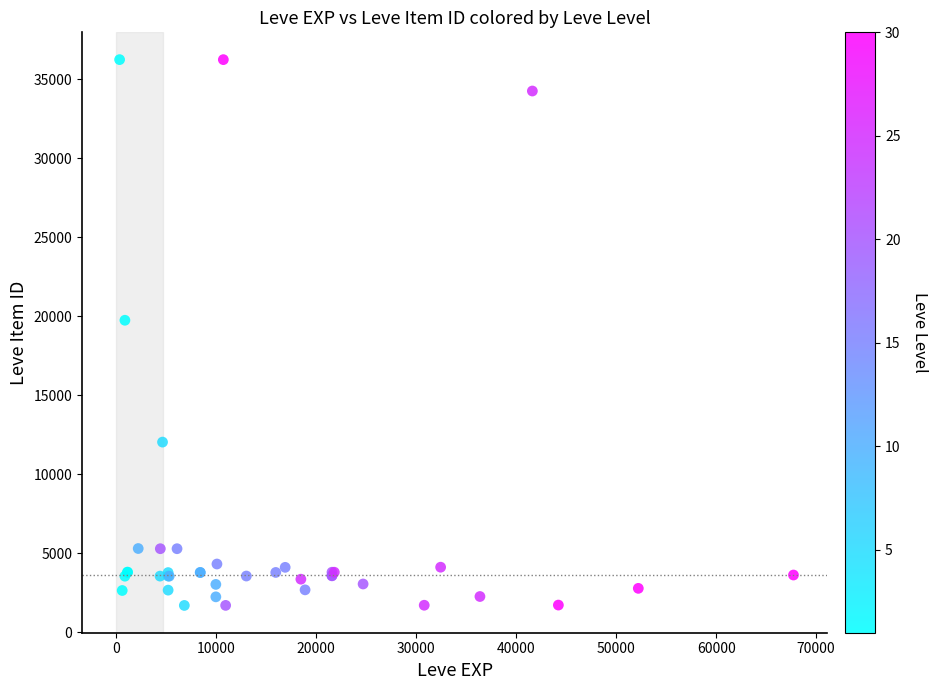

What Y value in the scatter plot is closest to 18967?

19744